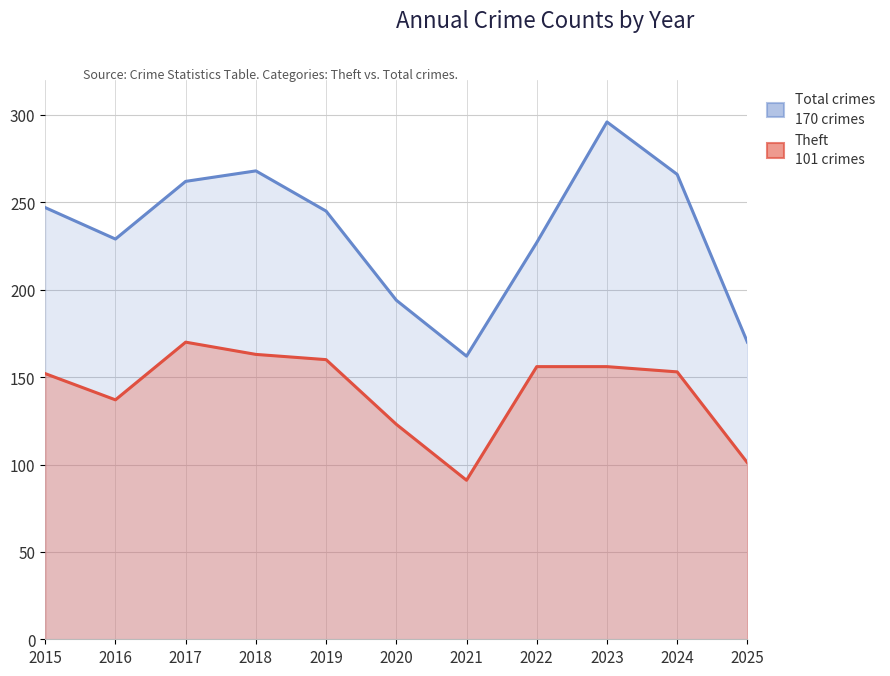

Is it true that Theft equals 153 at 2024?

True